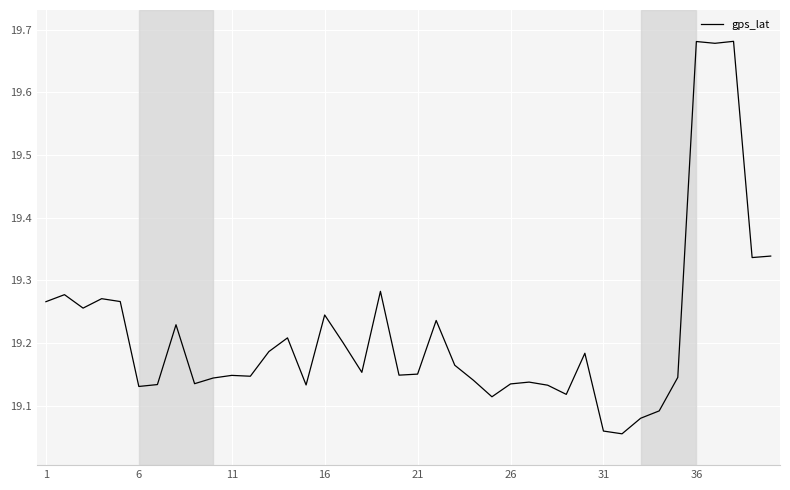

What is the difference between the maximum and minimum values?

0.6